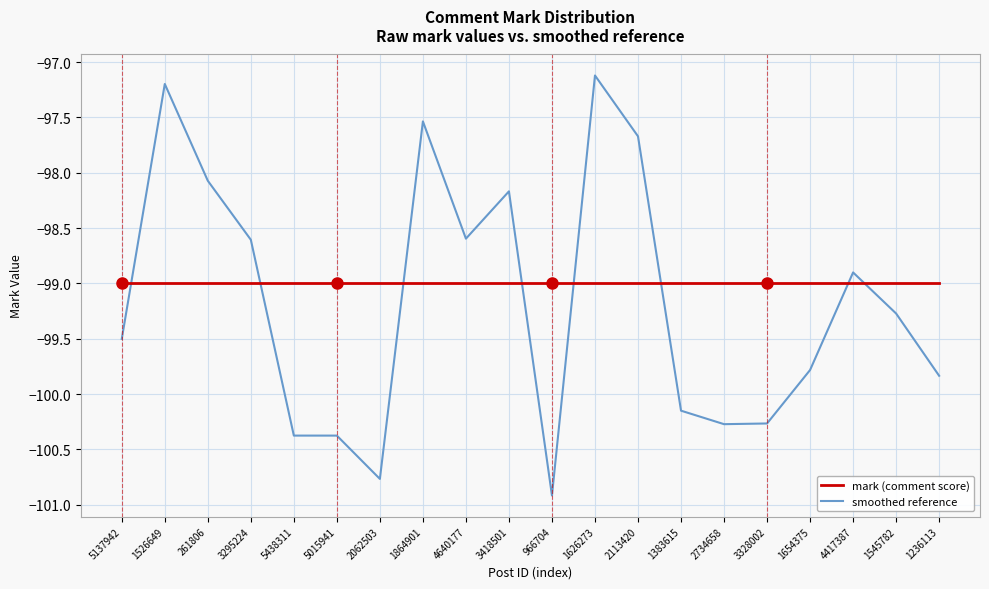

How many times do mark (comment score) and smoothed reference cross each other?

8